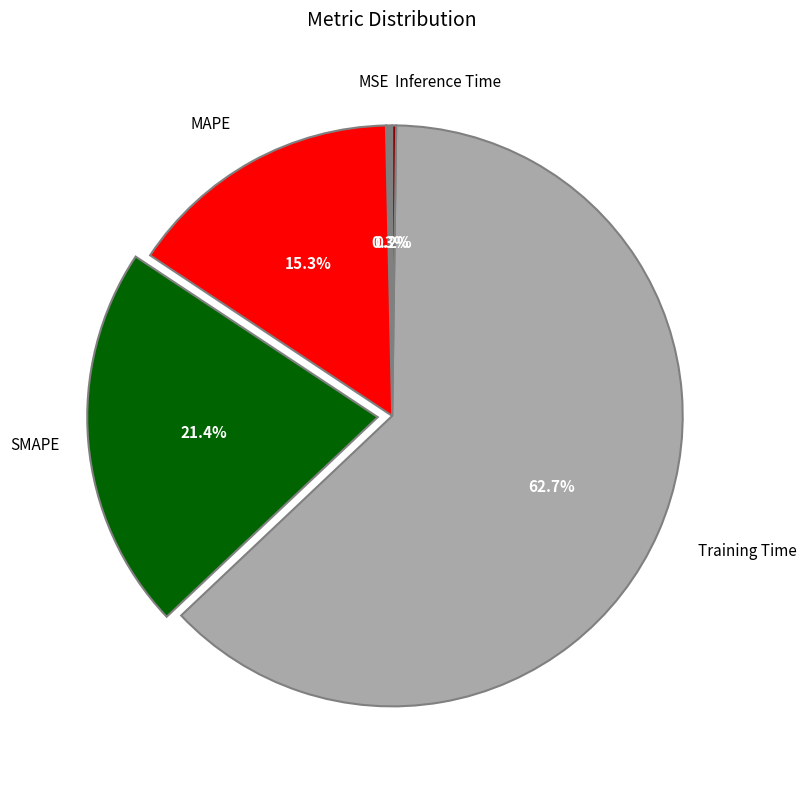

Is there a majority slice in this chart?

Yes